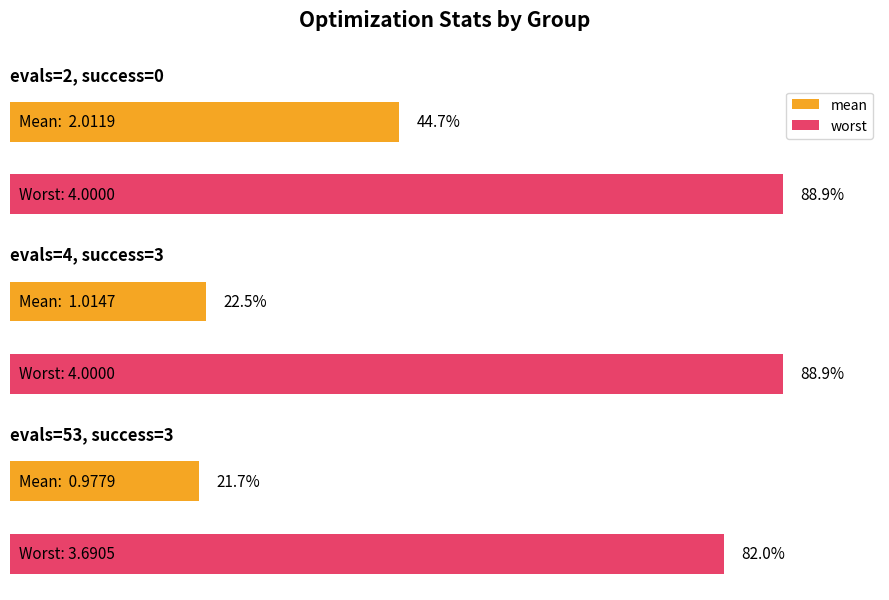

What is the lowest value of the worst series?

3.7